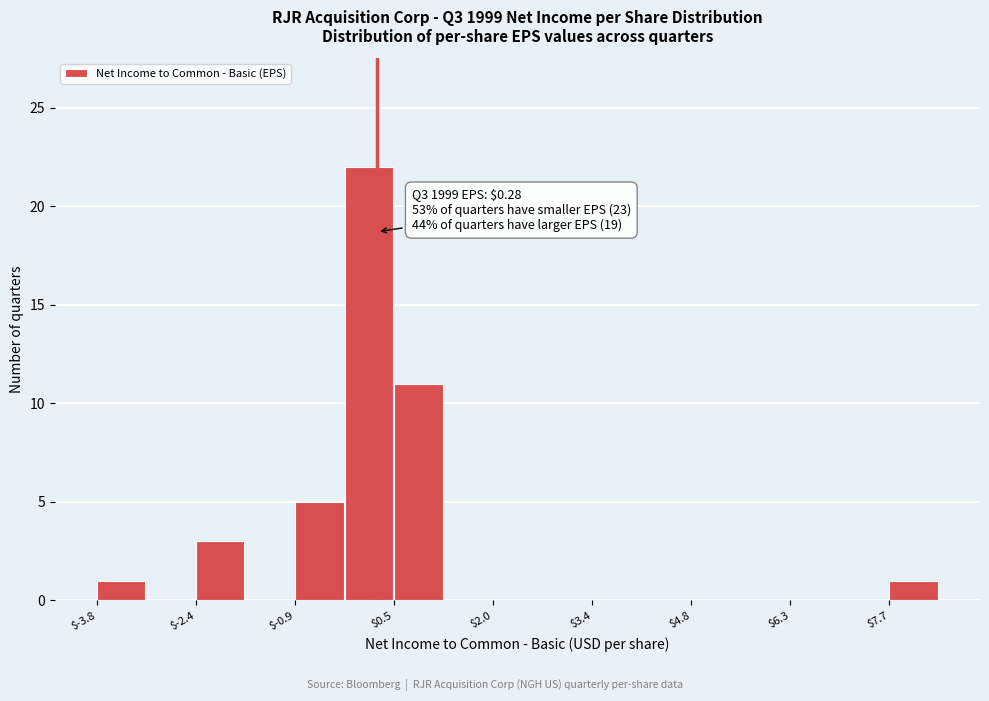

Around what value on the x-axis is the tallest bar? Give the approximate position of its centre, as read against the axis.

0.2